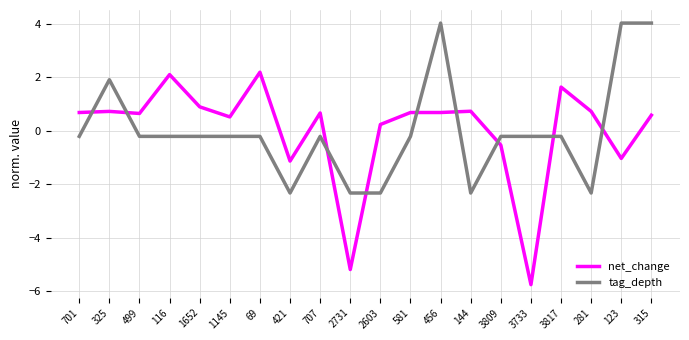

What is the smallest value displayed?

-5.8